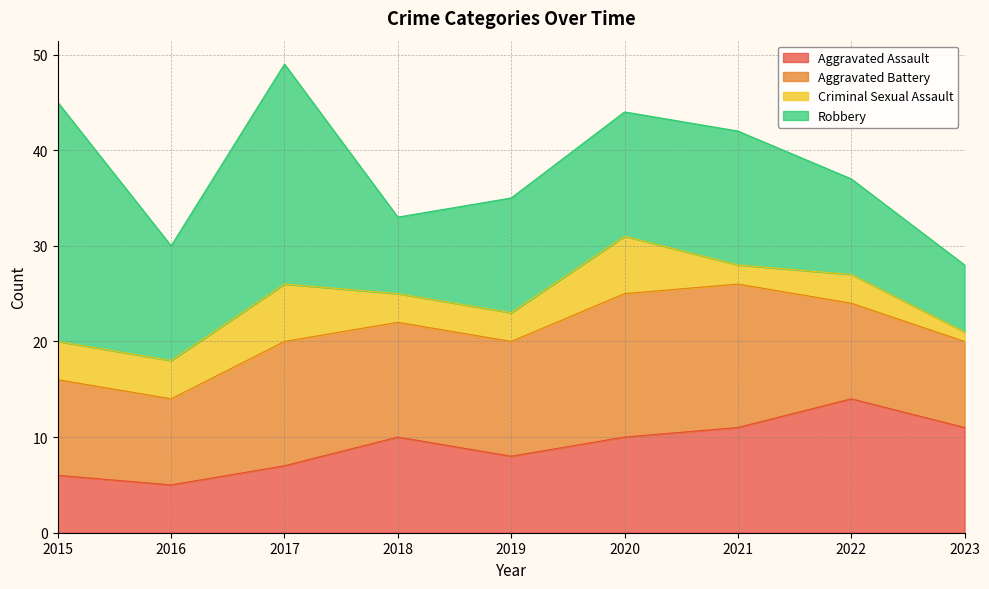

Between 2022 and 2017, which is larger?

2022